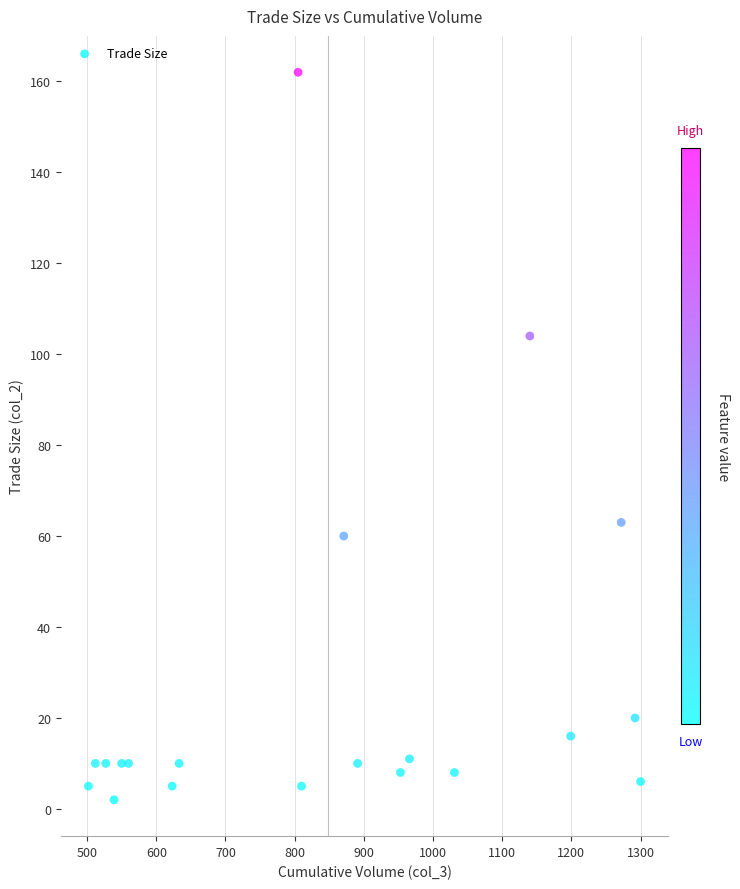

What Y value in the scatter plot is closest to 82?

63